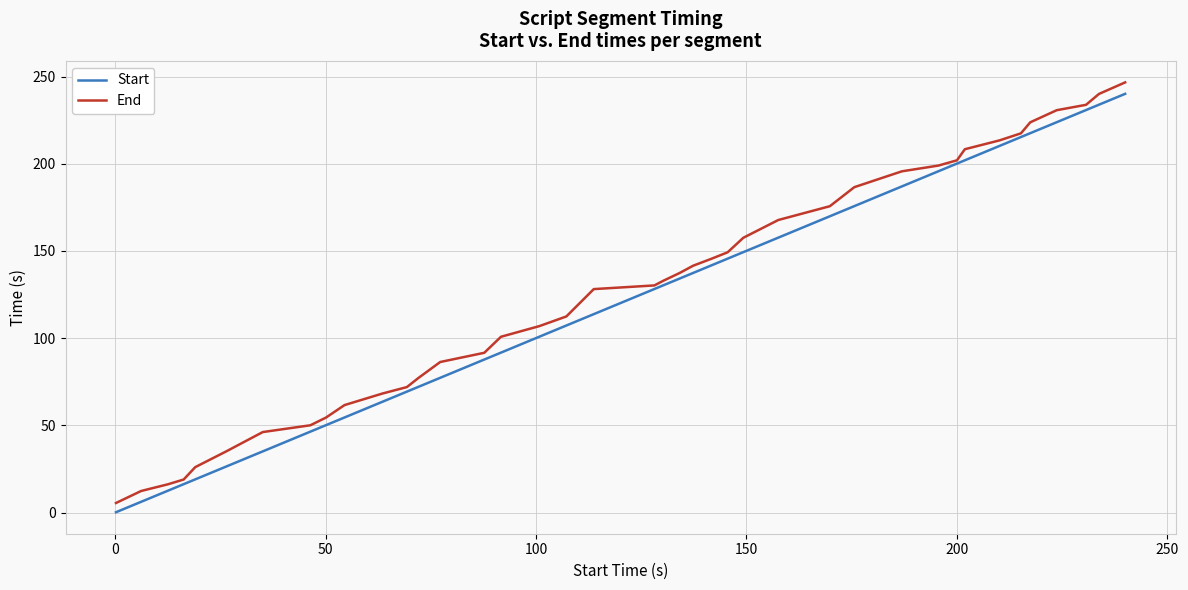

What is the highest value of the End series?

246.6